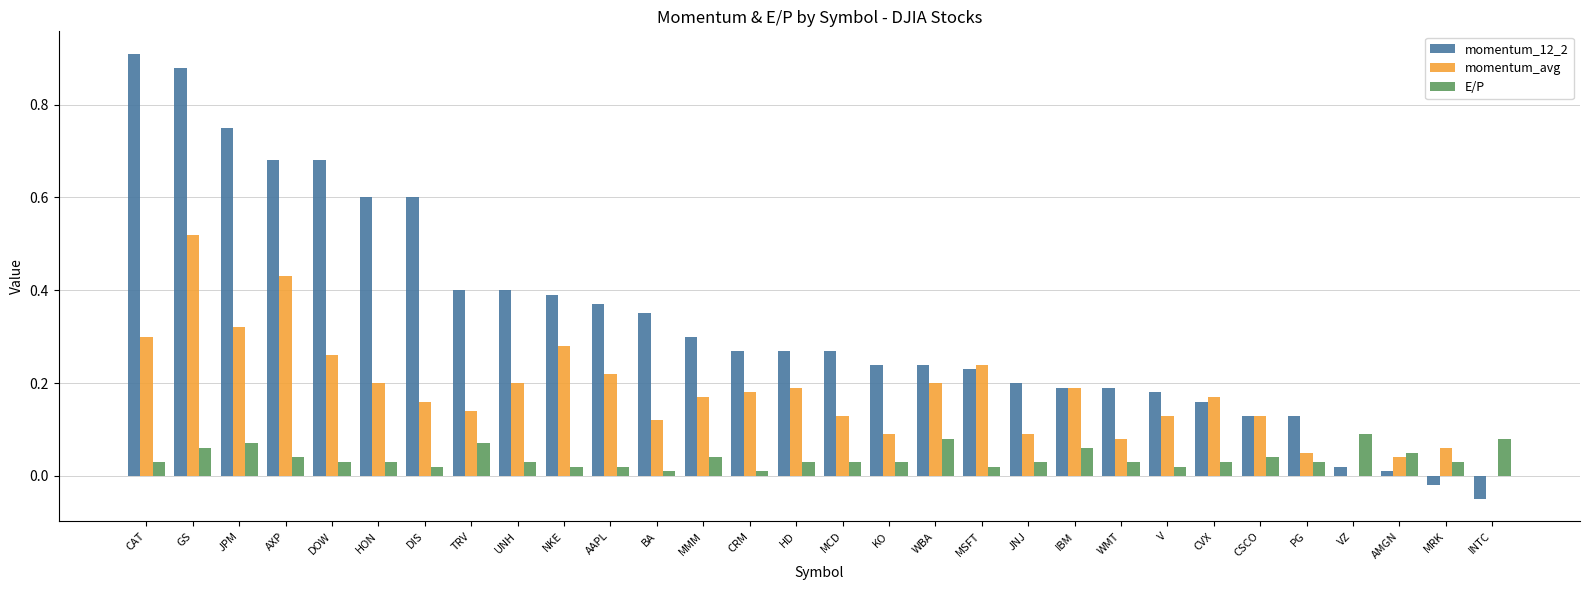

What is the sum of all momentum_12_2 values?

10.0